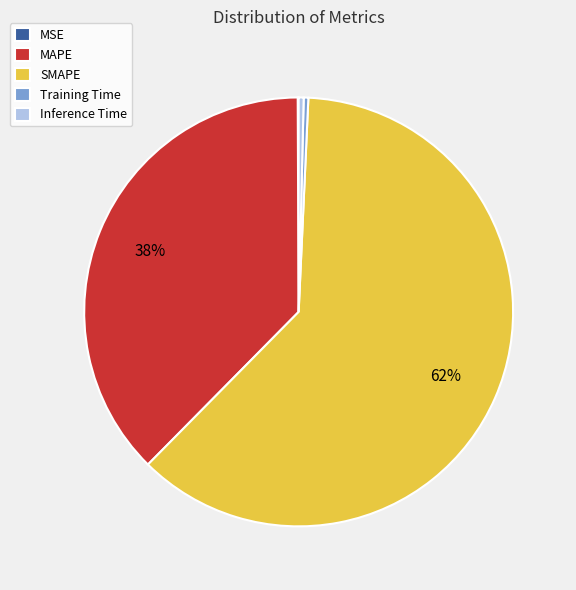

To the nearest percent, what is the difference between the largest and smallest slice percentages?

62%